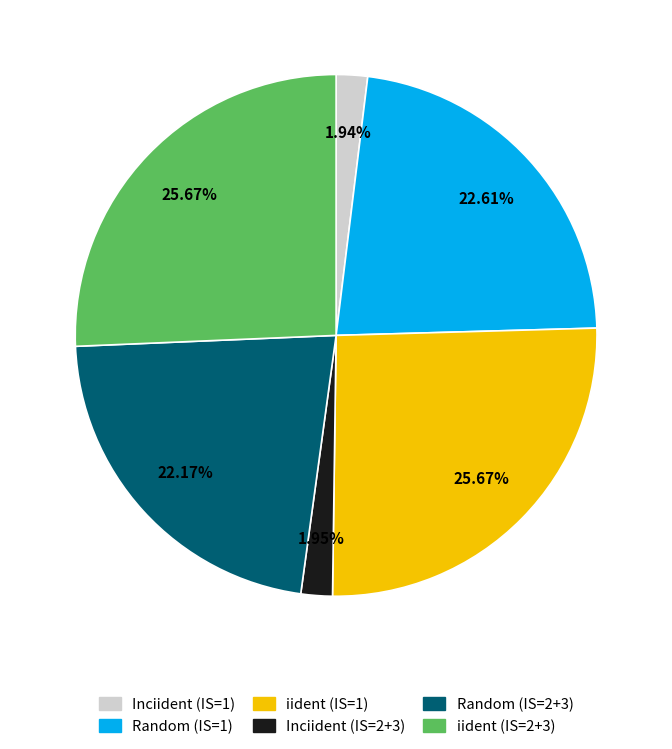

Is there any slice that represents more than half of the pie?

No